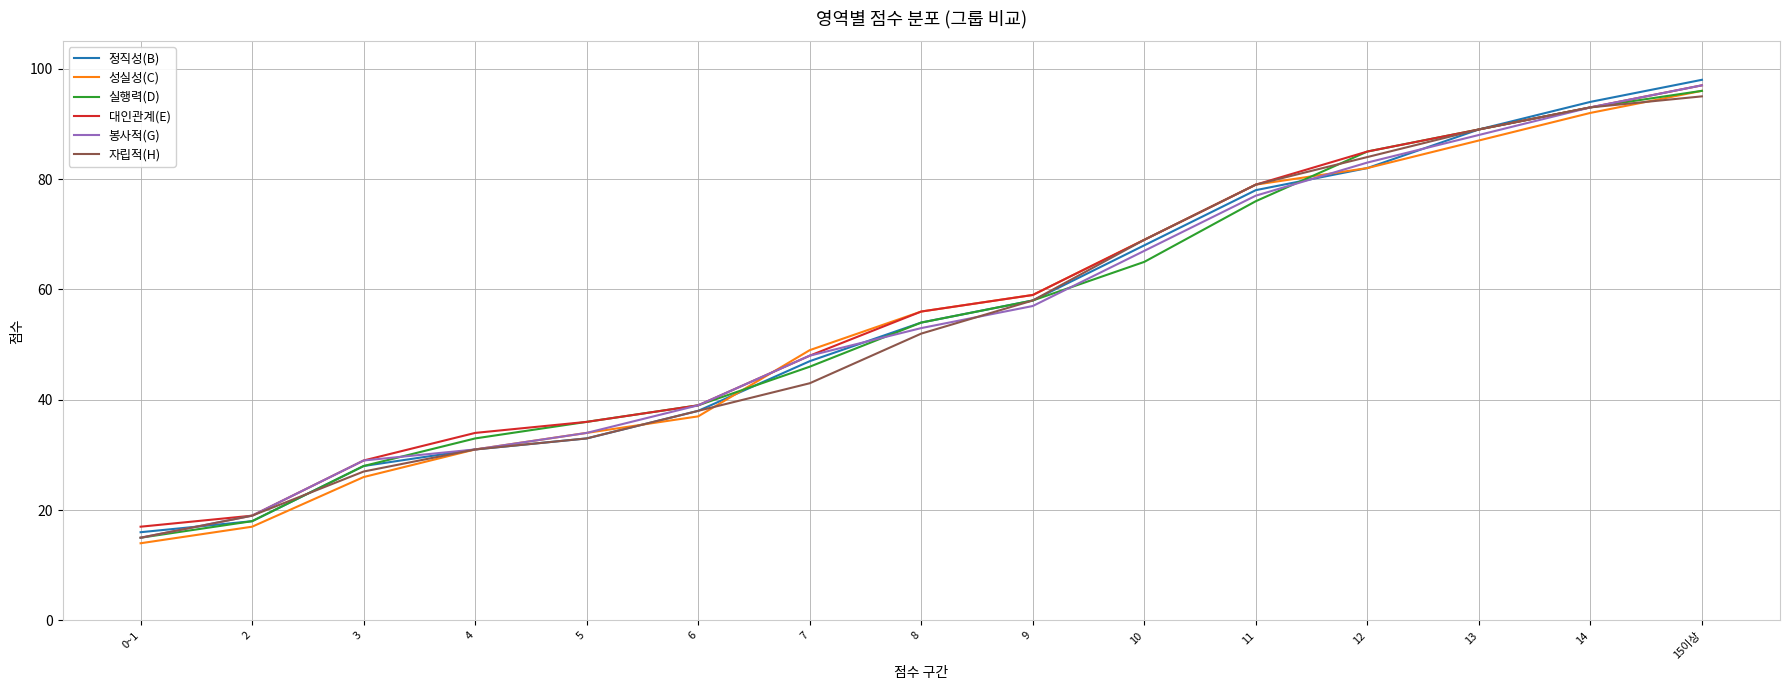

What is the smallest value displayed?

14